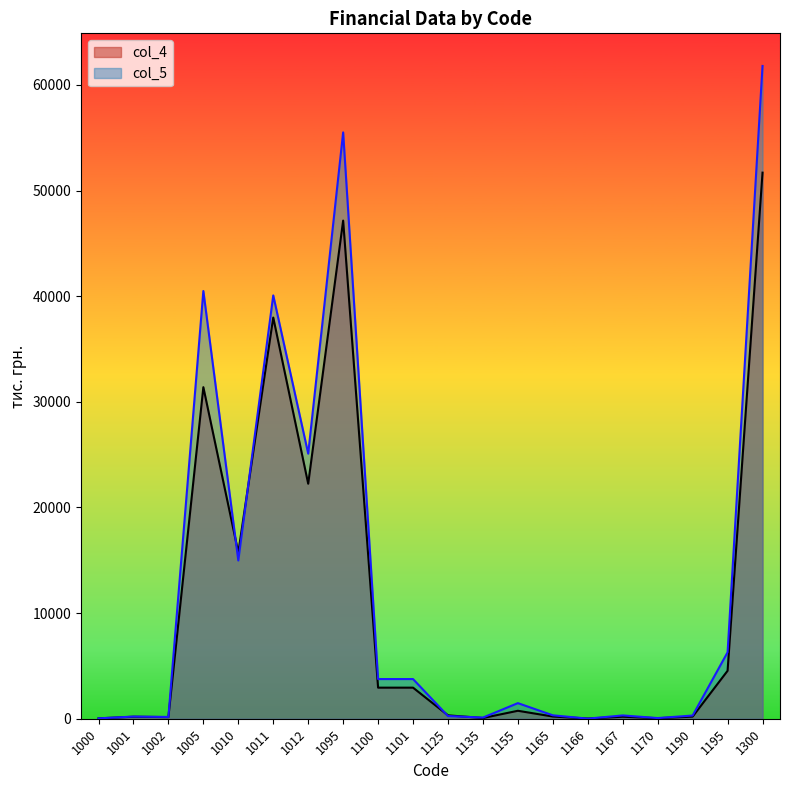

What is the sum of the col_5 values at 1095 and 1005?

96000.7